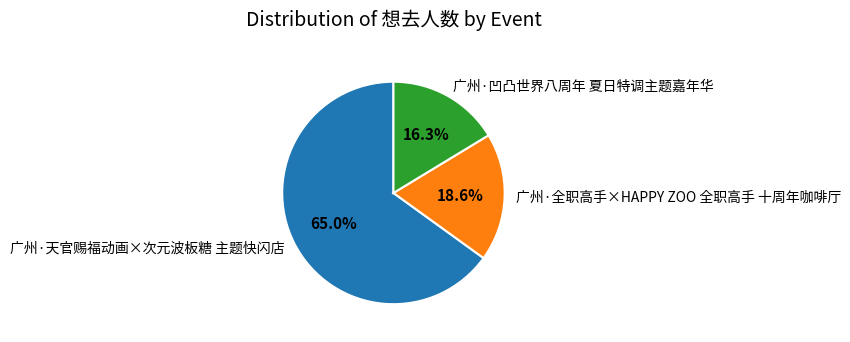

How many slices are in this pie chart?

3